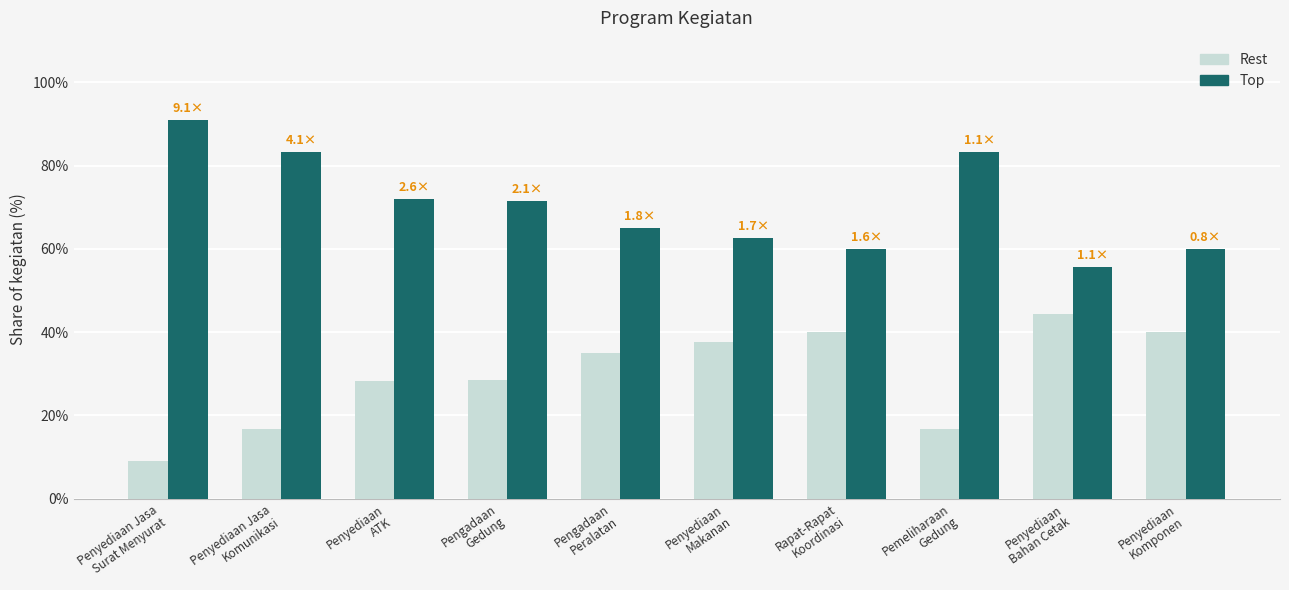

How many bars are there in each group?

2